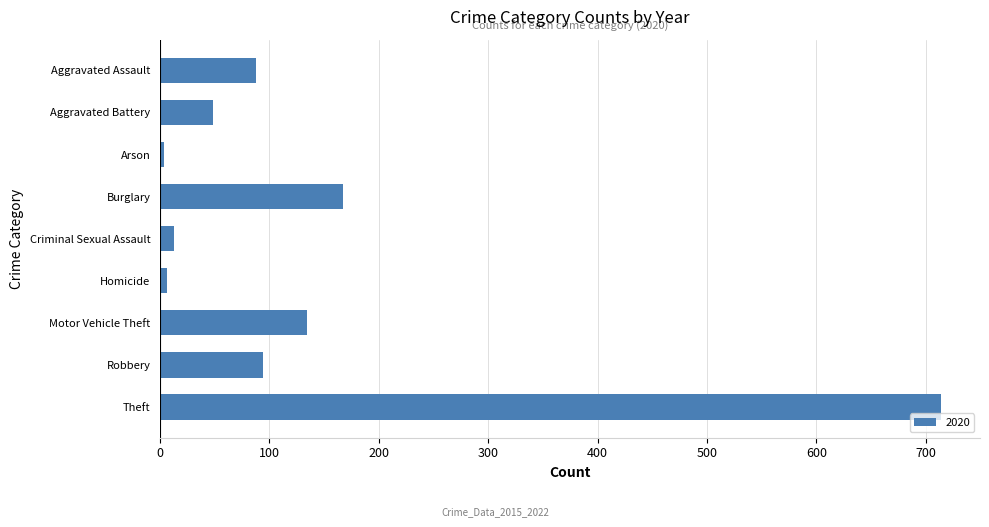

What is the change in value from Aggravated Assault to Motor Vehicle Theft?

+46